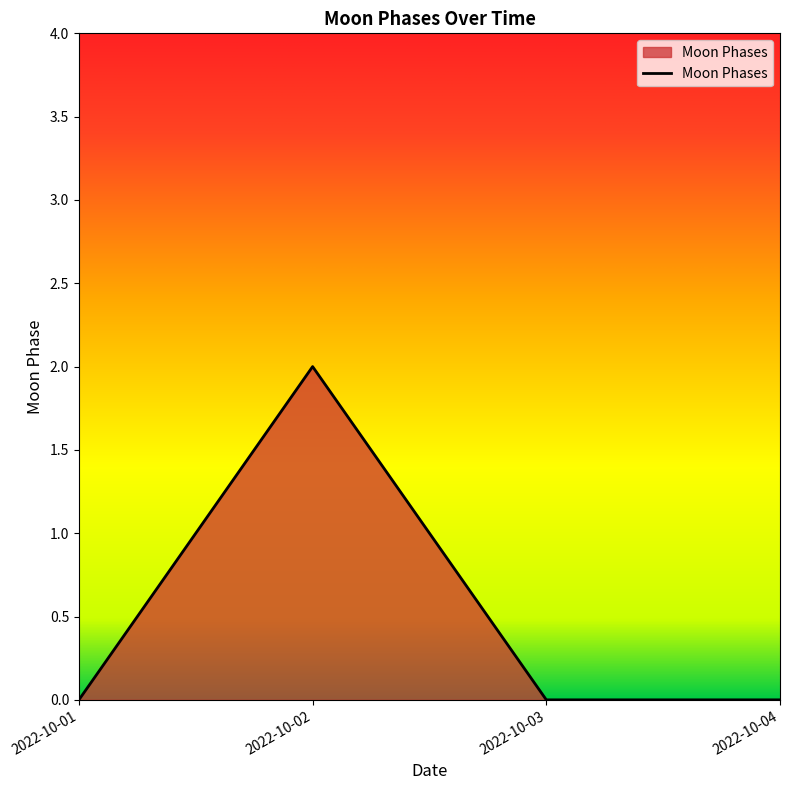

Between 2022-10-04 and 2022-10-02, which is larger?

2022-10-02